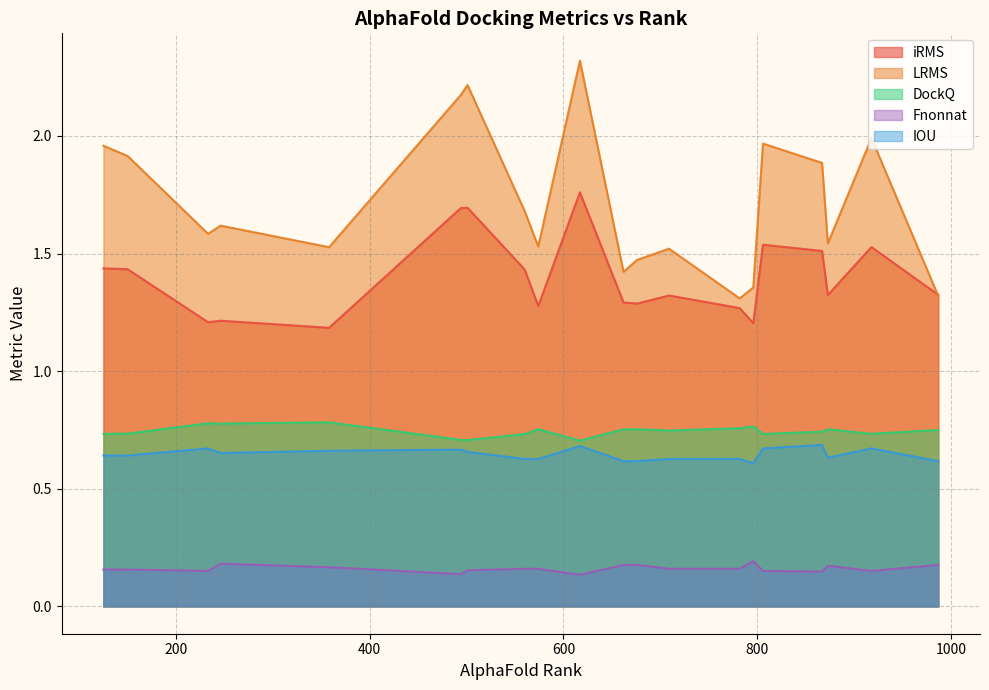

Read the Fnonnat value at 560.

0.2